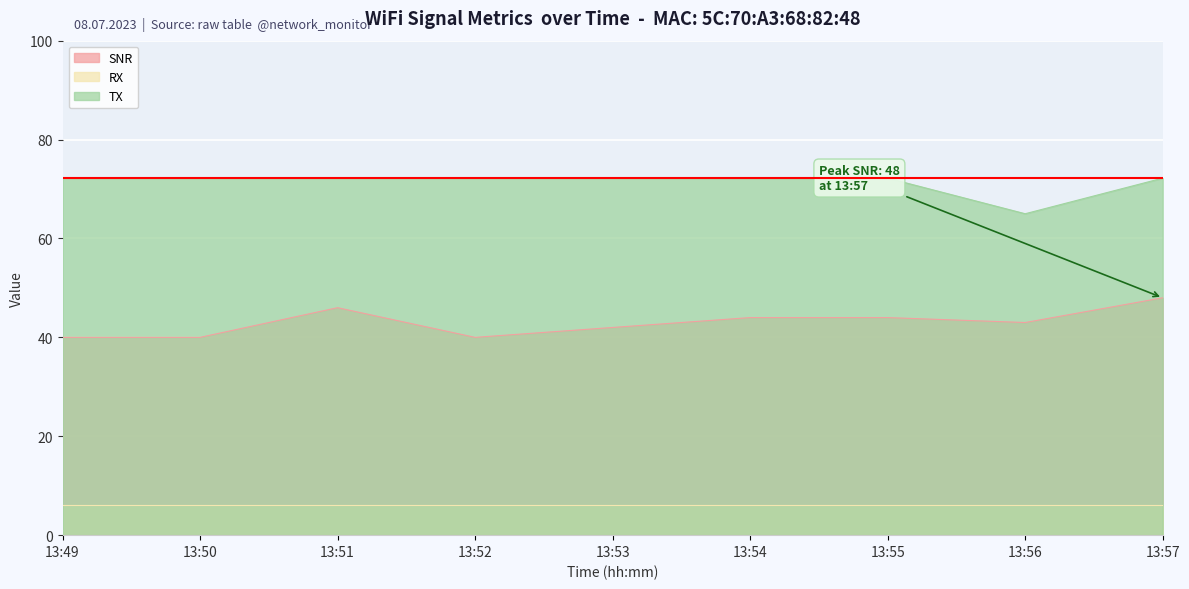

Rank the series at 13:54 from lowest to highest value.

RX, SNR, TX